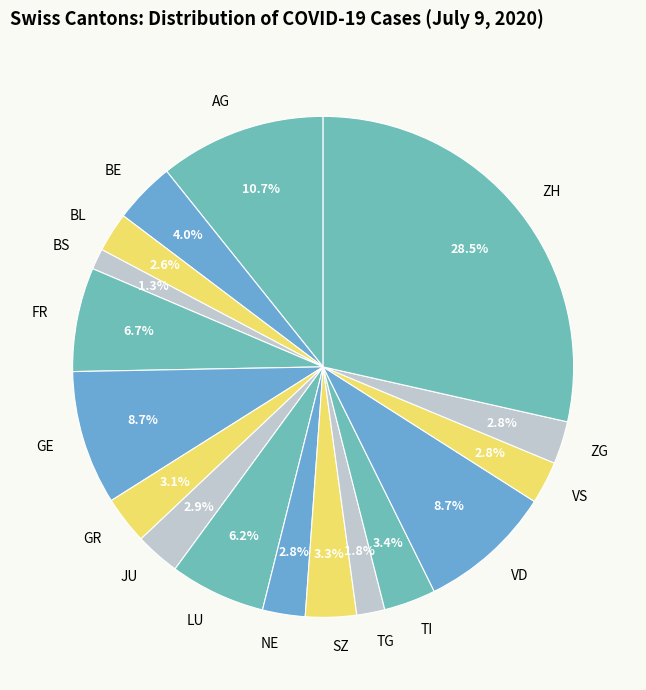

Is BL the majority of the pie?

No